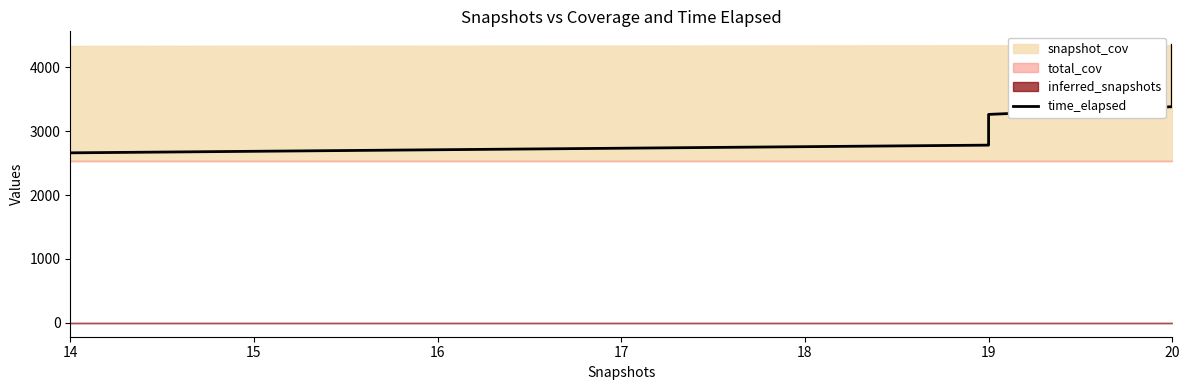

Which category has the lowest value across all series?

14